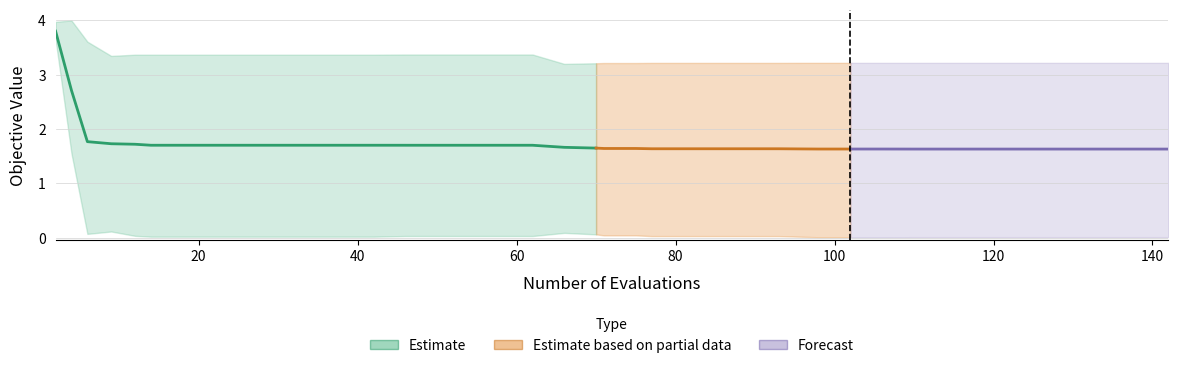

Count the number of data series in this chart.

3